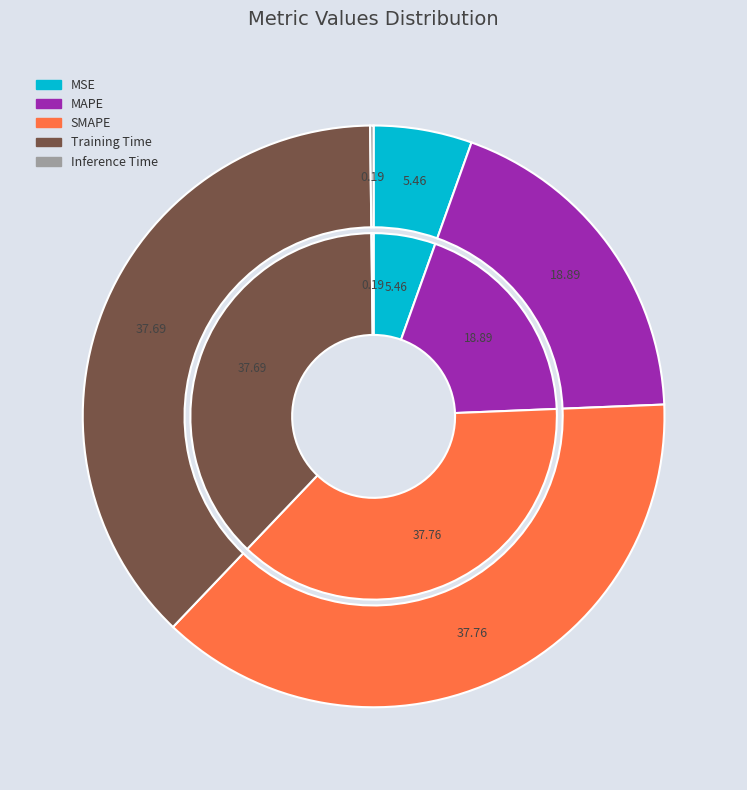

Which category has the smallest portion of the pie?

Inference Time